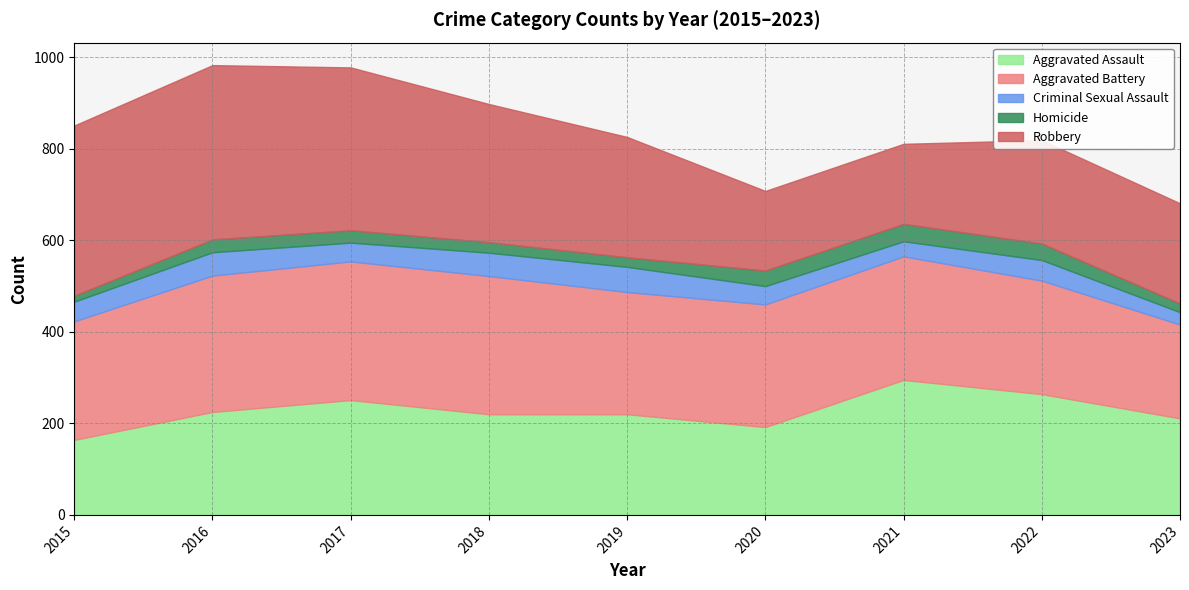

Which series has the largest total across all categories?

Robbery